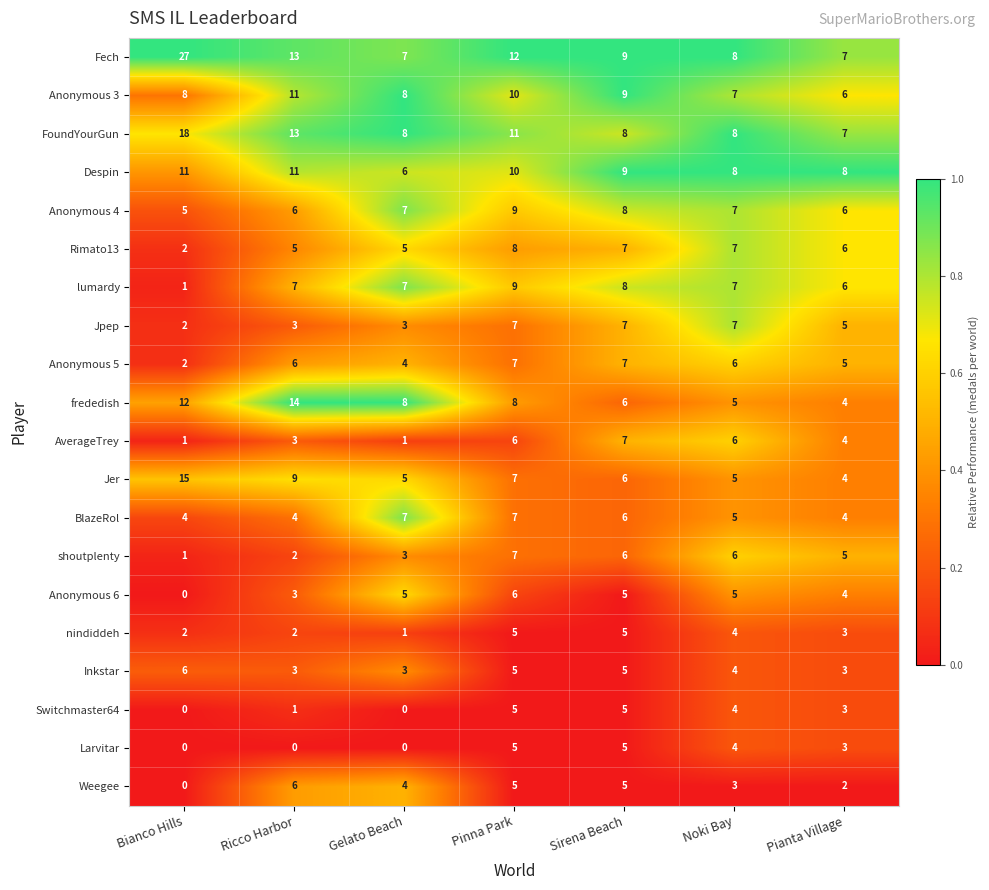

Which series has the largest total across all categories?

Fech